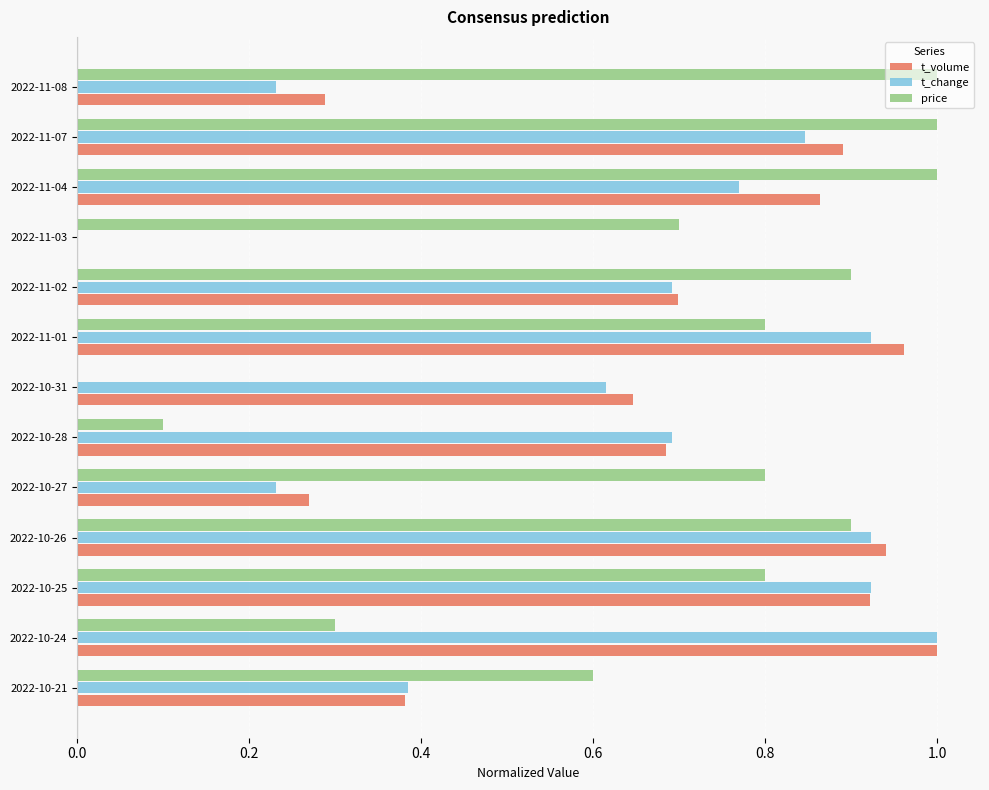

Which series changed the most between 2022-10-25 and 2022-11-08?

t_change